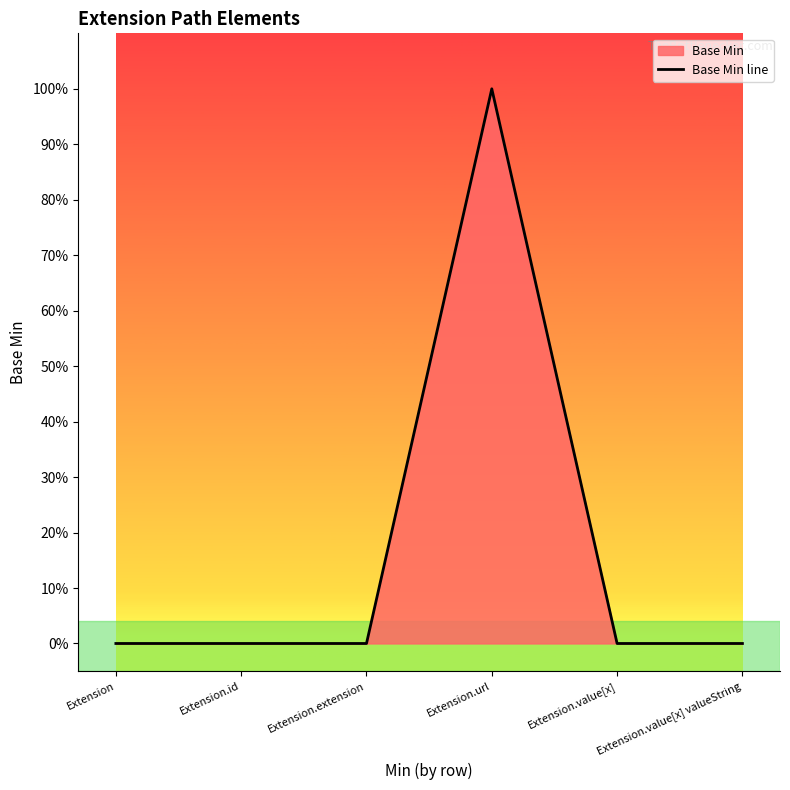

What is the difference between the maximum and minimum values?

1